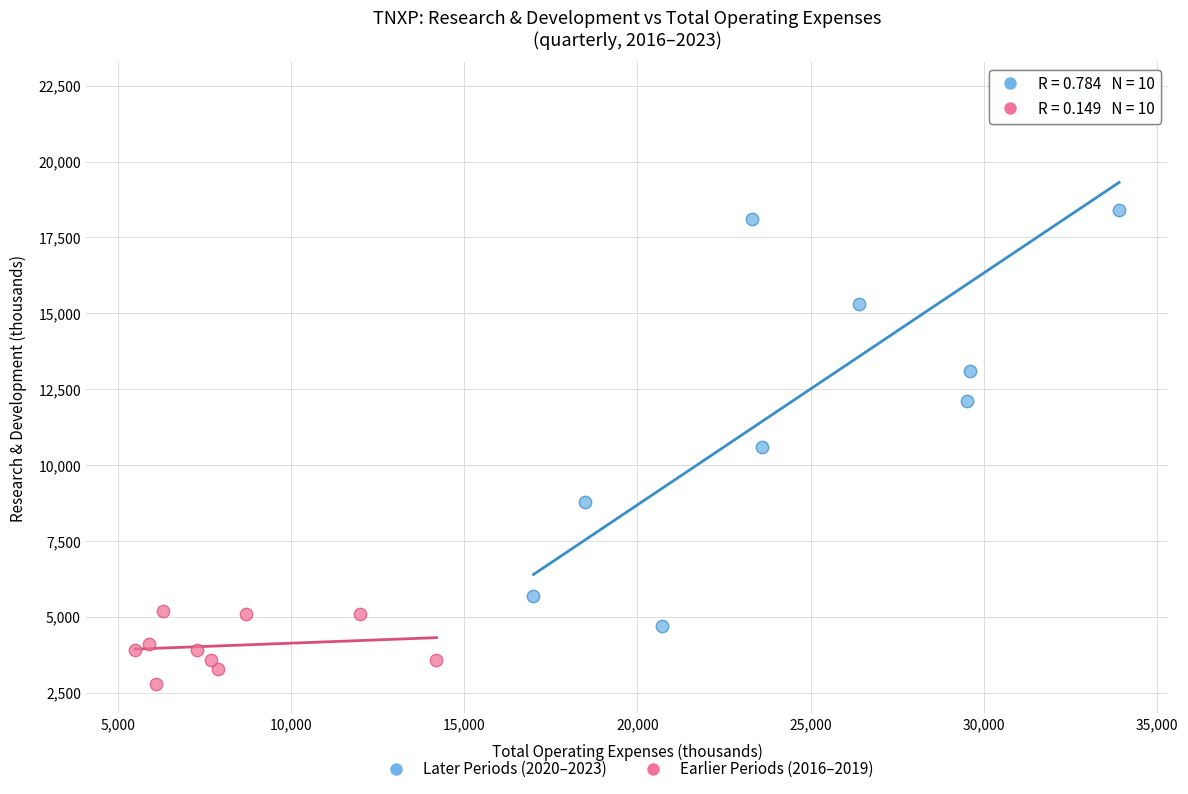

Which series contains the lowest Y value?

Earlier Periods (2016–2019)